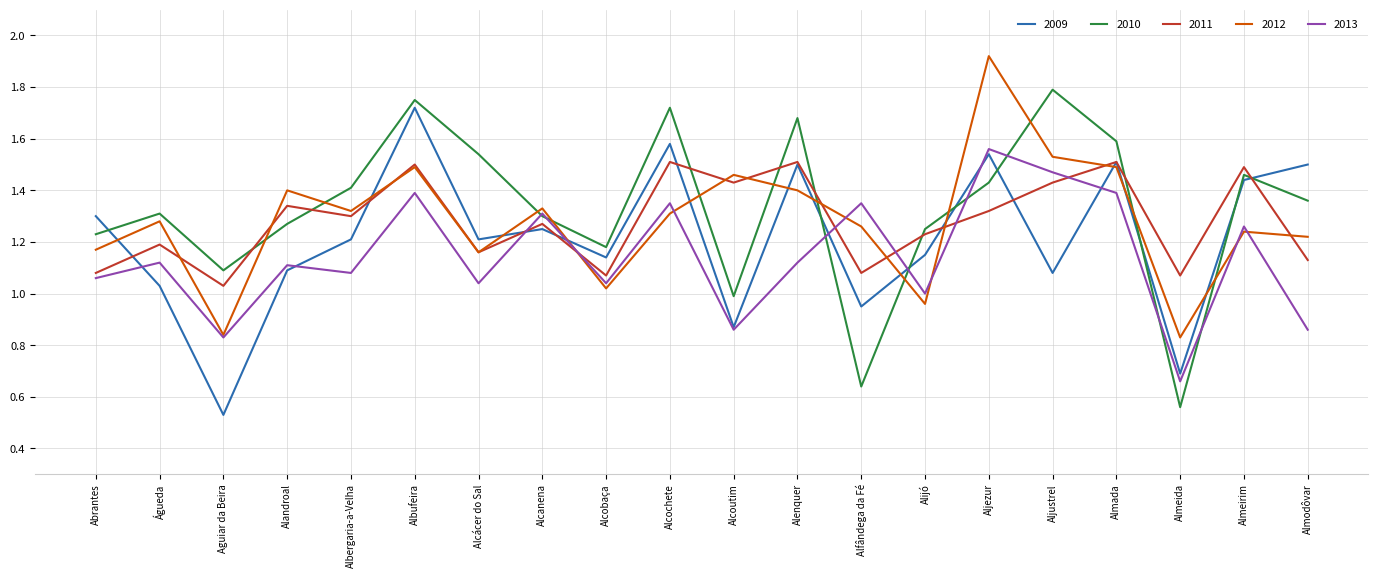

Where is 2009 nearest to the value 1?

Águeda